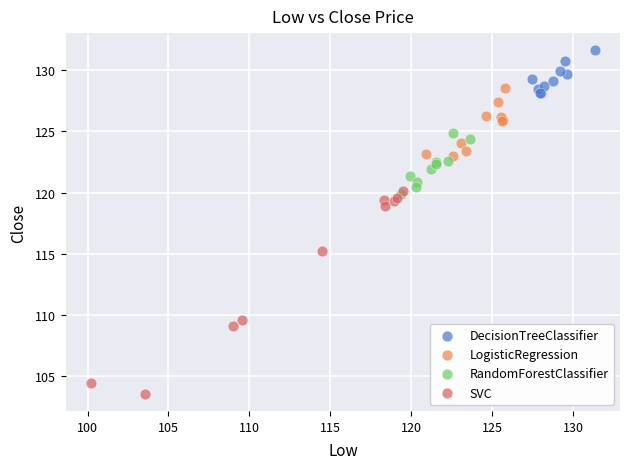

Which series has the widest spread of Y values?

SVC